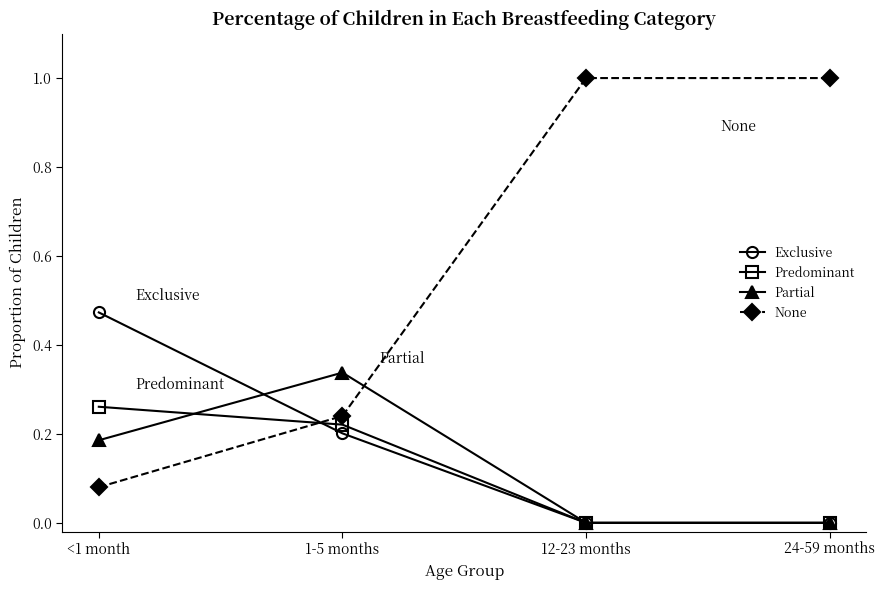

Which series changed the most between <1 month and 24-59 months?

None